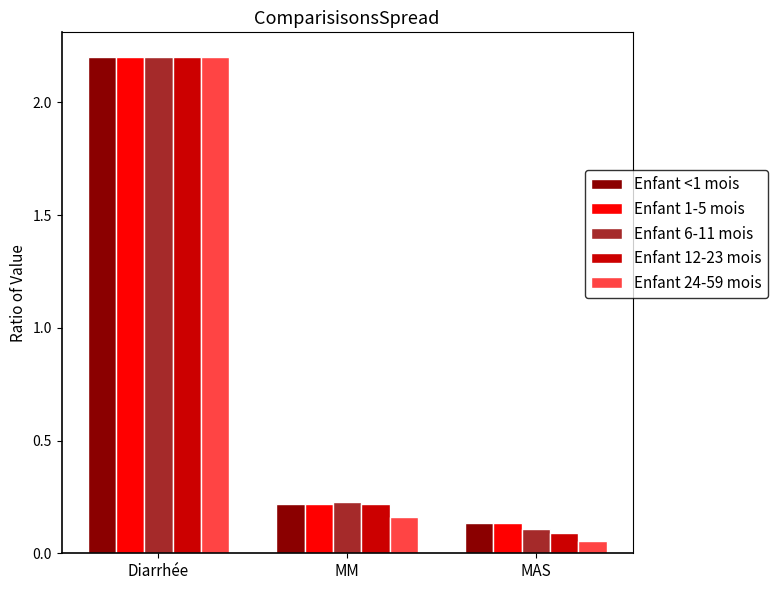

List the labels in order of Enfant 24-59 mois value, largest first.

Diarrhée, MM, MAS